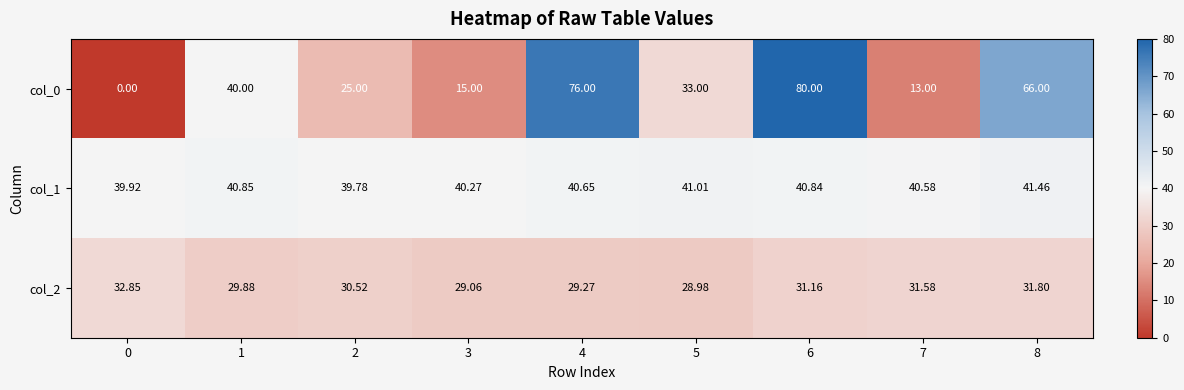

How many categories are shown in the chart?

9